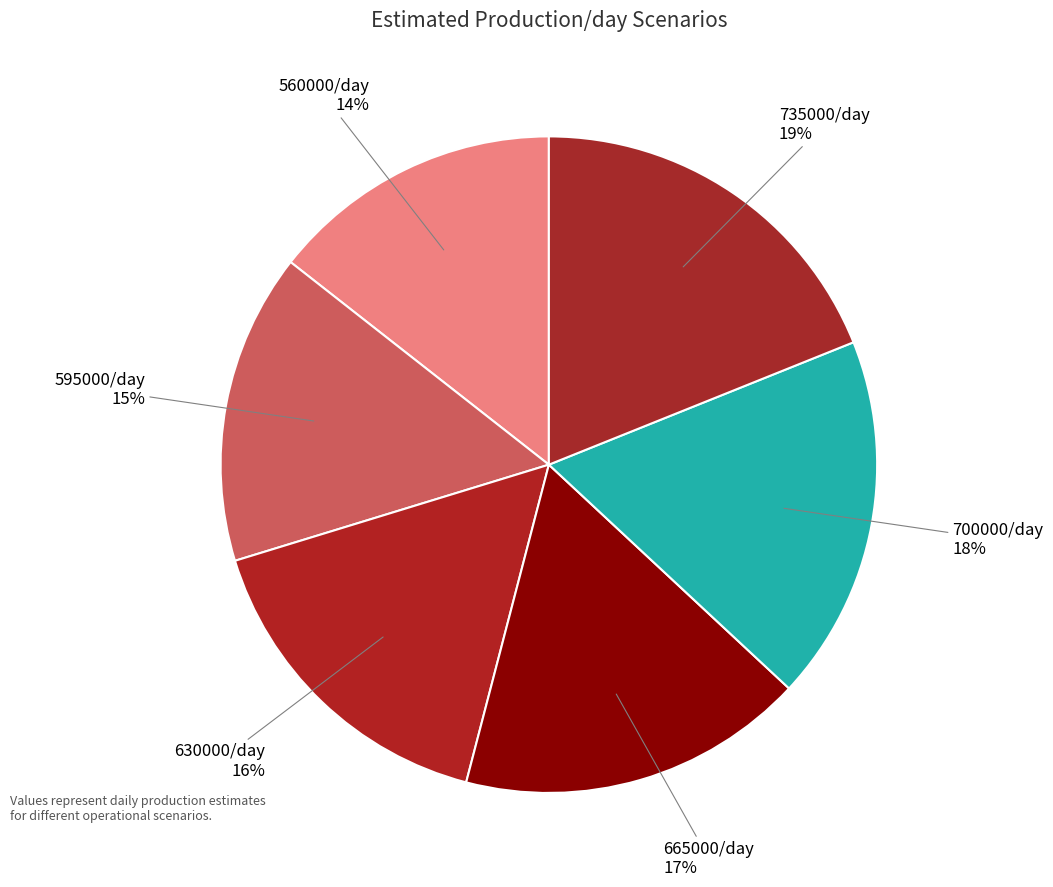

The 665000/day slice represents 17% of the pie. True or false?

True